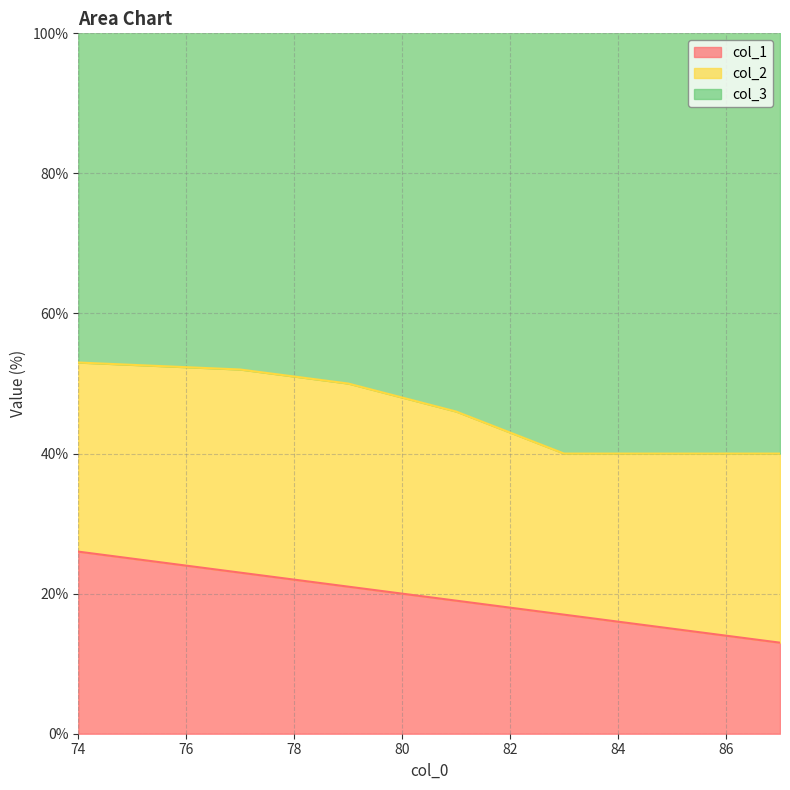

Which label corresponds to the smallest value in the chart?

87